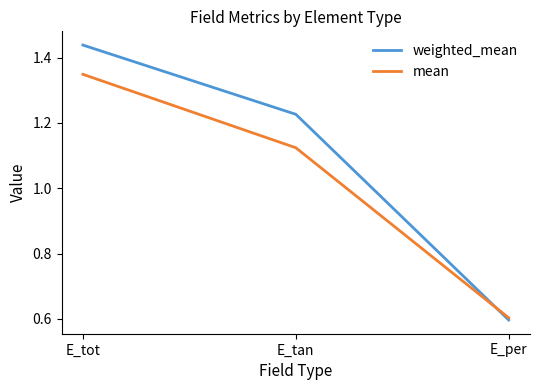

What is the difference between the maximum and minimum values in the mean series?

0.7